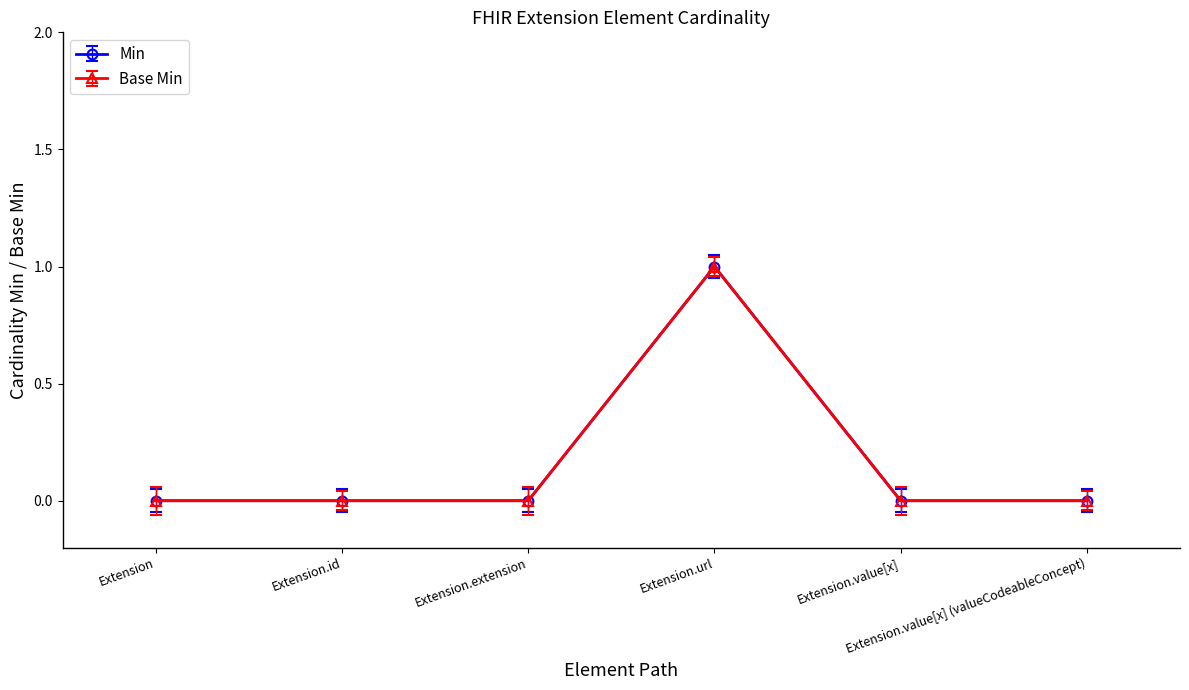

Is this an area chart (filled region under the line)?

No